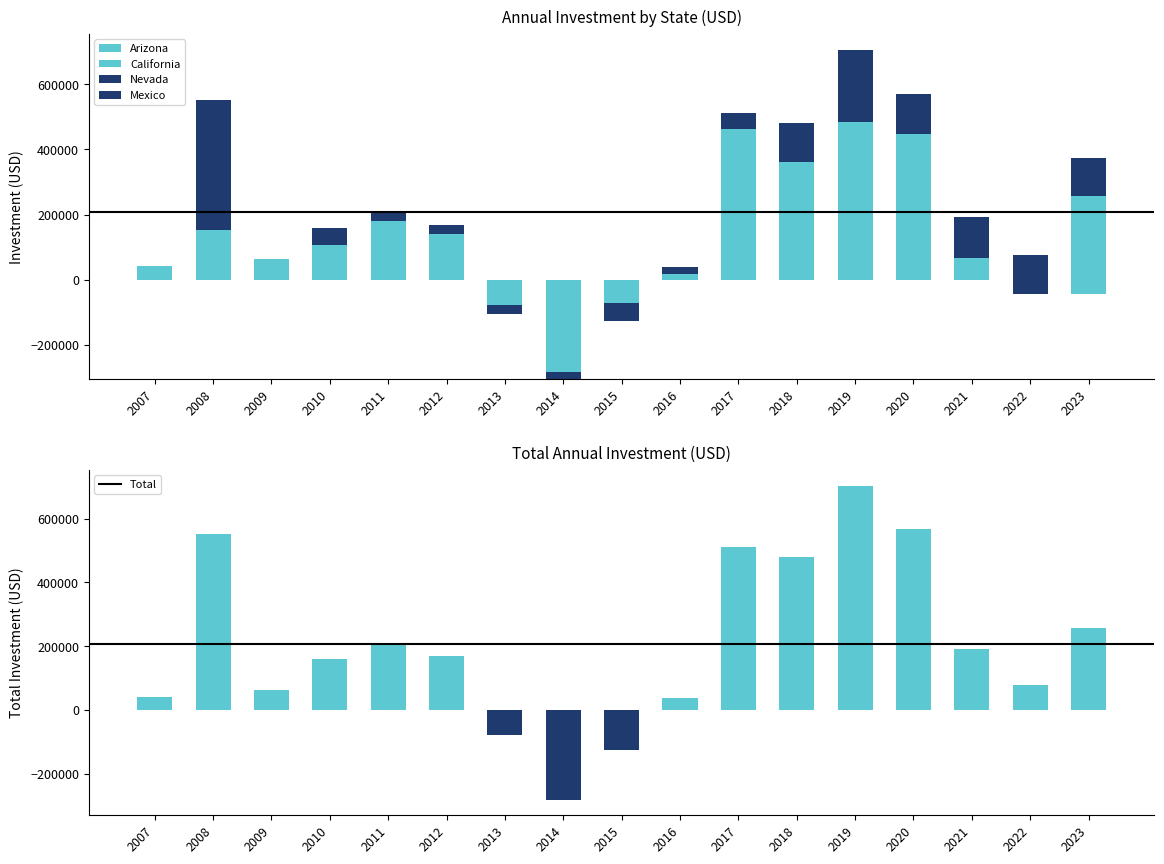

How many series are shown in this chart?

4